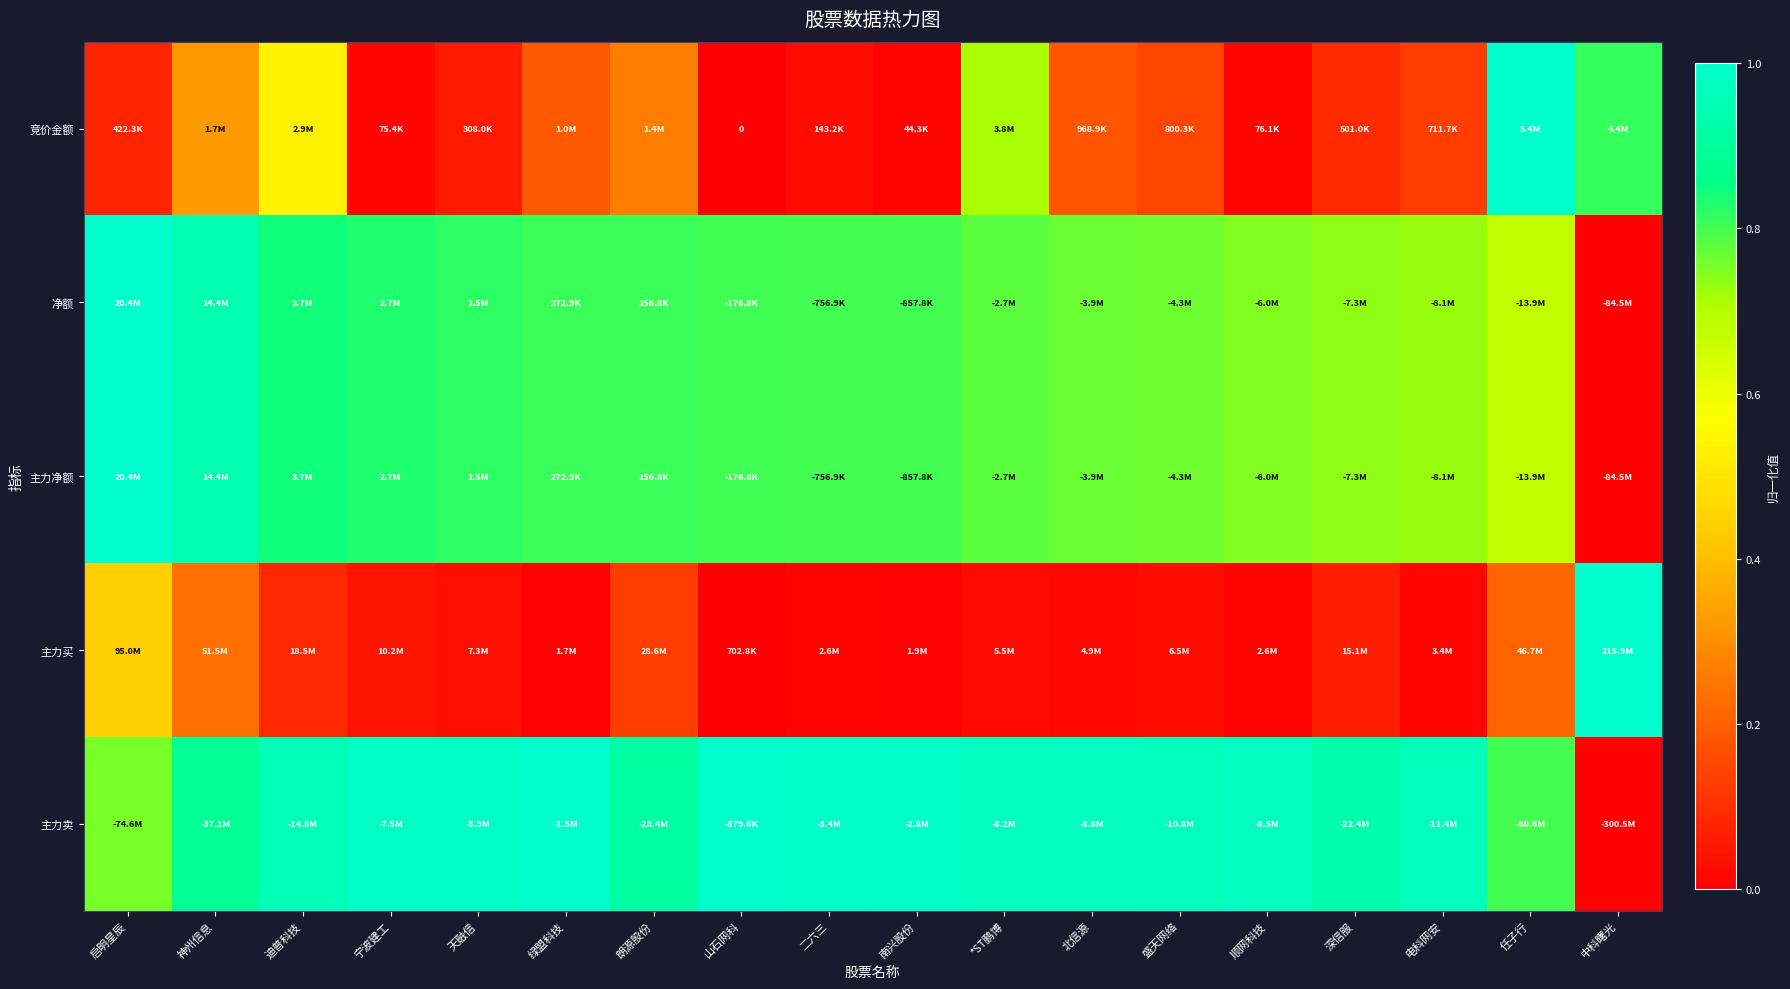

The value of 净额 at 中科曙光 is 0.0. True or false?

True